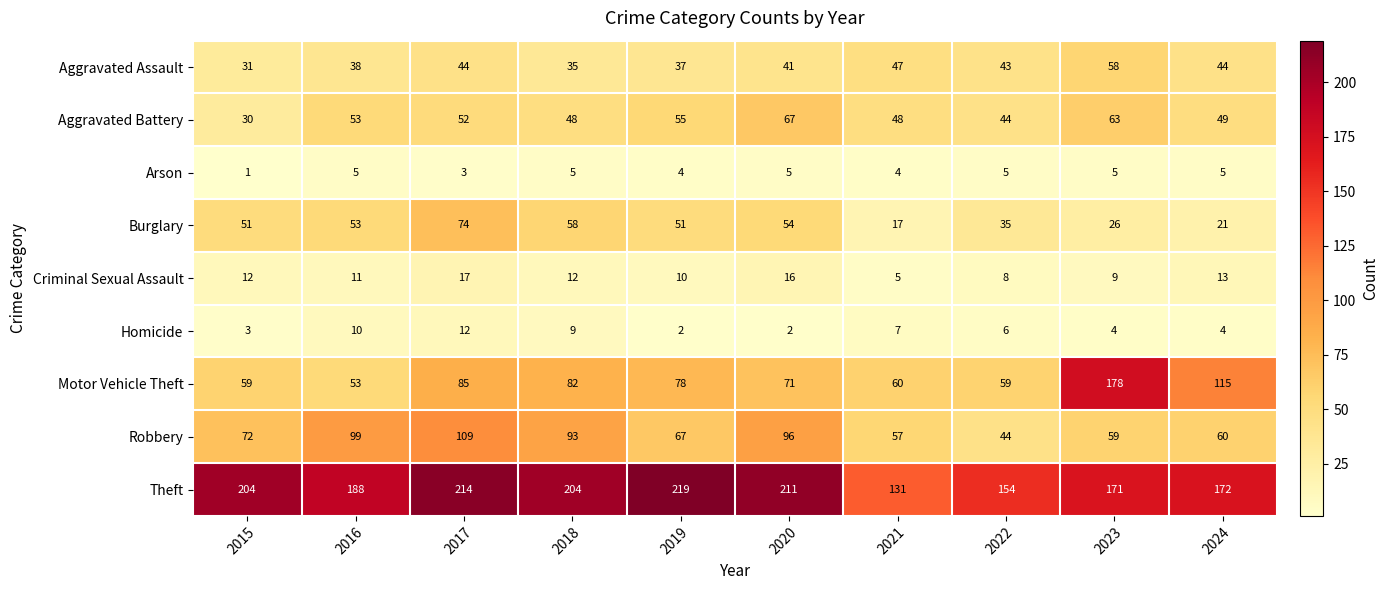

At which category does the chart reach its minimum across all series?

2015